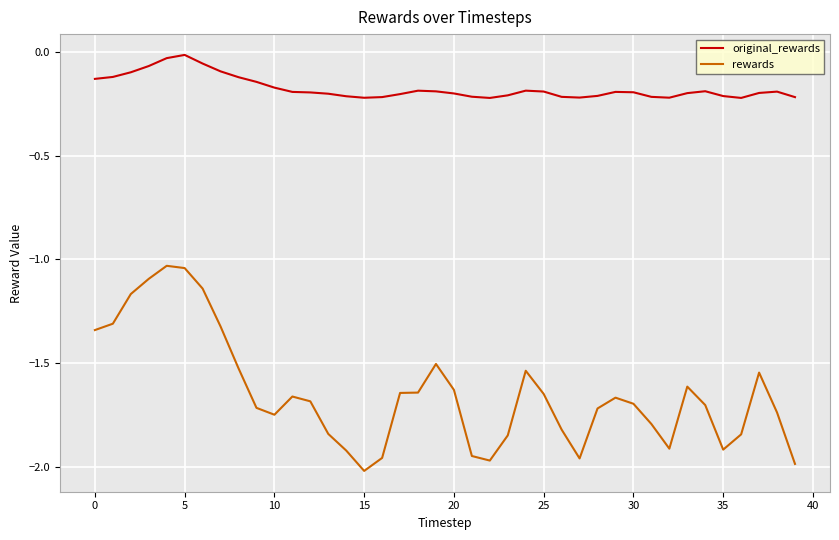

True or false: rewards and original_rewards intersect in this chart.

False